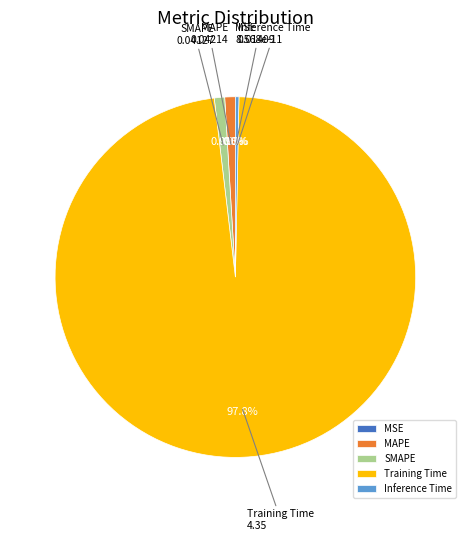

How many slices are in this pie chart?

5